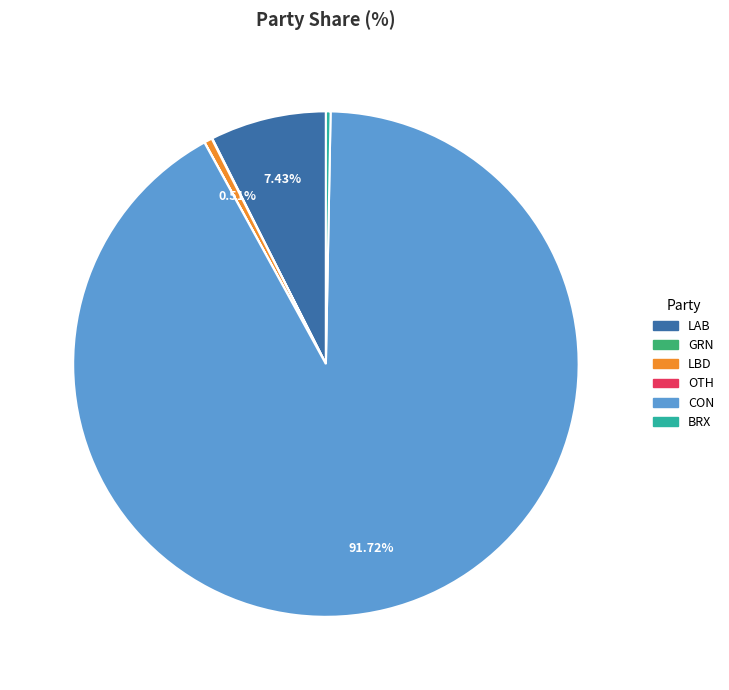

What percentage is the LBD slice, to the nearest percent?

1%